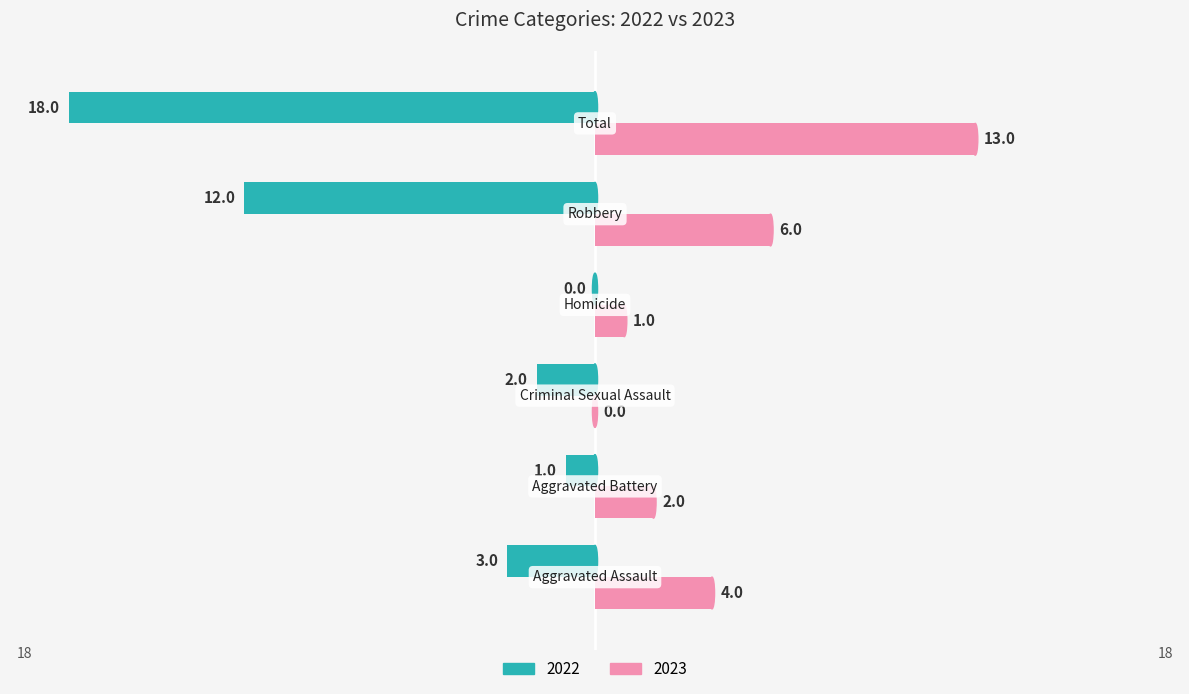

What is the maximum value shown in the chart?

13